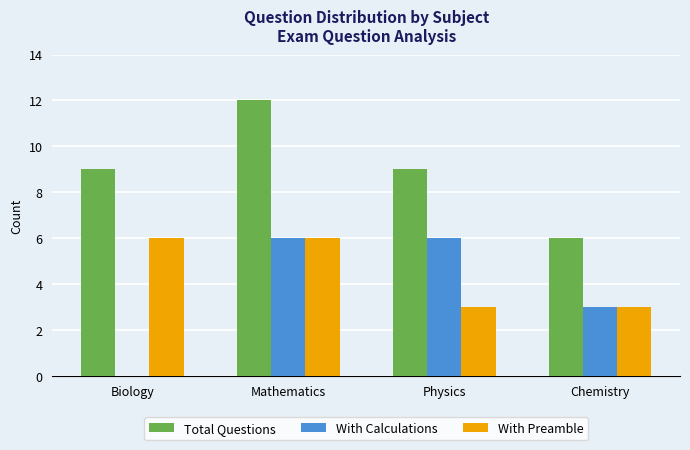

Reading left to right, list all the values displayed in this chart.

Total Questions: 9	12	9	6
With Calculations: 0	6	6	3
With Preamble: 6	6	3	3